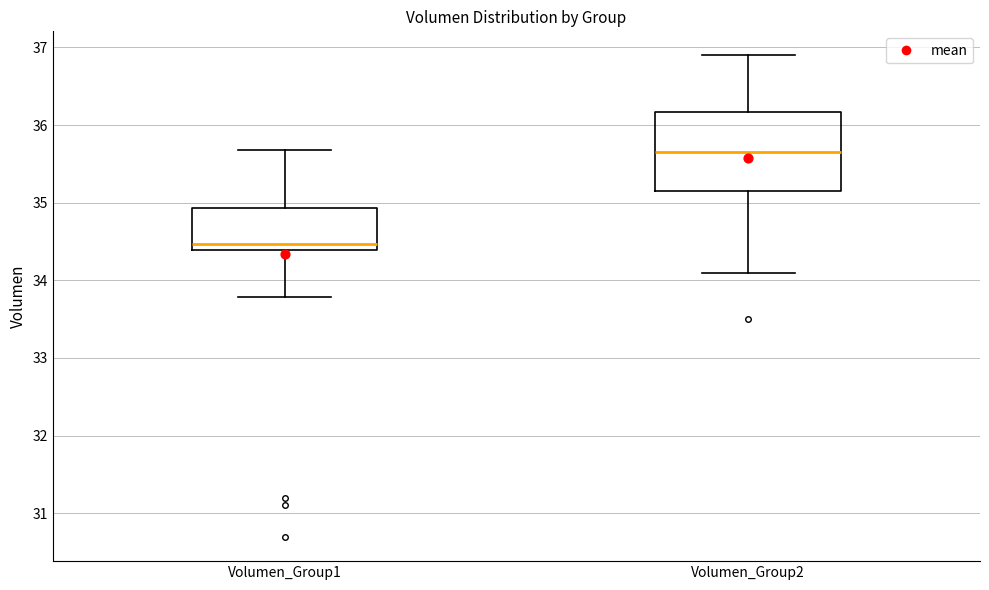

Comparing the boxes themselves (not the whiskers), which one is the tallest?

Volumen_Group2